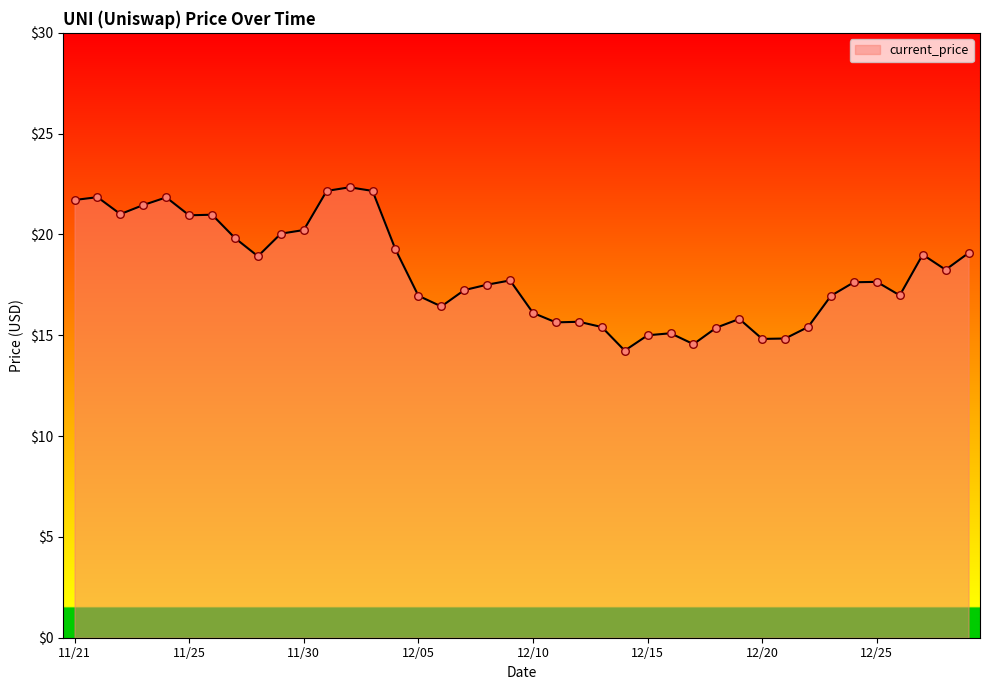

What is the difference between the maximum and minimum values?

8.1